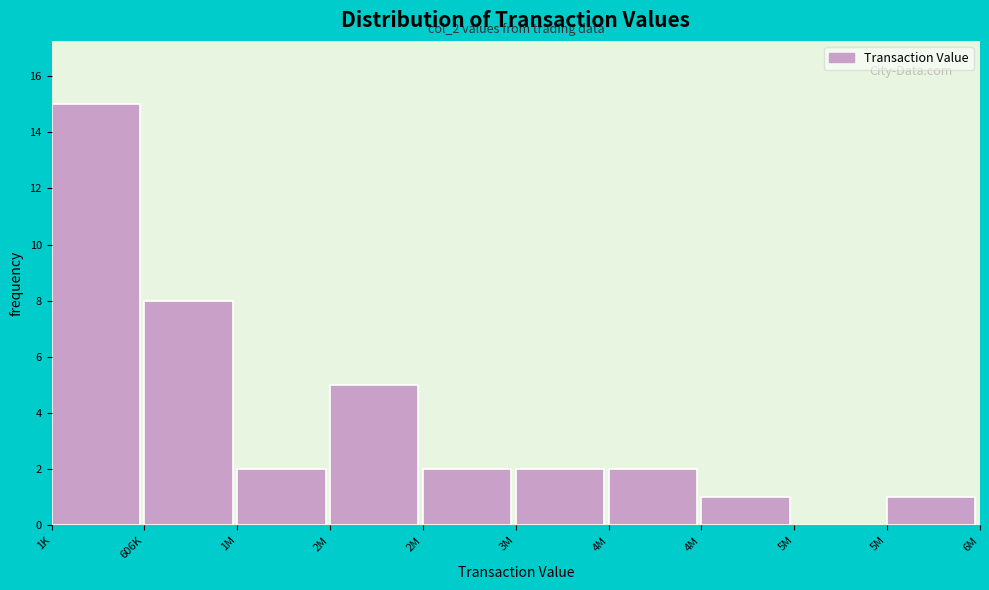

How many categories are shown in the chart?

10